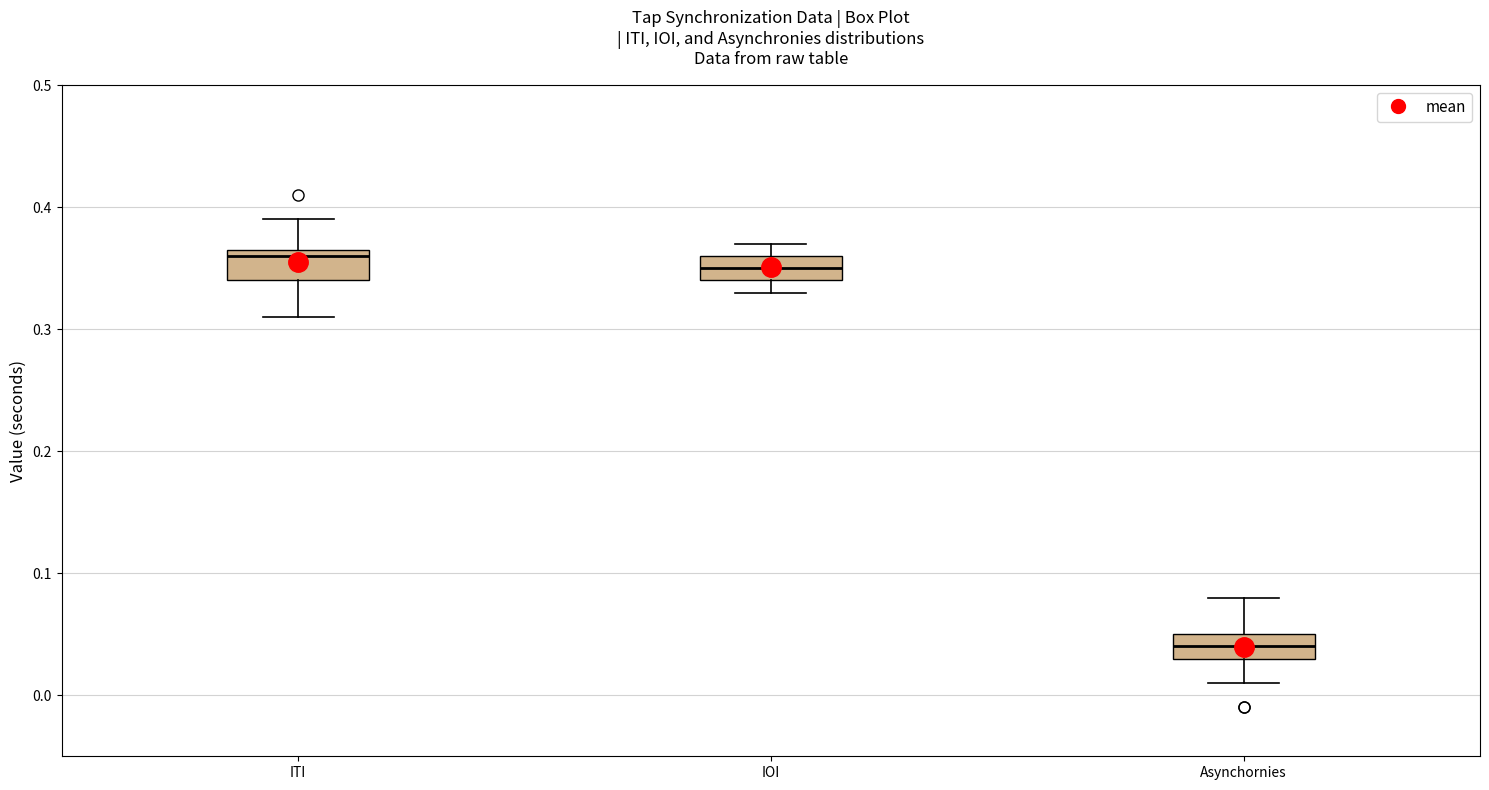

Where does the median line of the box for Asynchornies sit on the y-axis? The values are not printed on the chart, so give them approximately, as read against the axis.

0.04